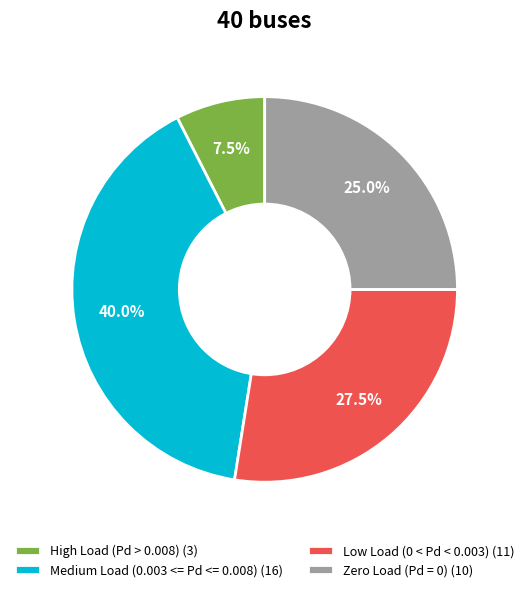

Is the sum of Medium Load (0.003 <= Pd <= 0.008) (16) and Zero Load (Pd = 0) (10) greater than half?

Yes